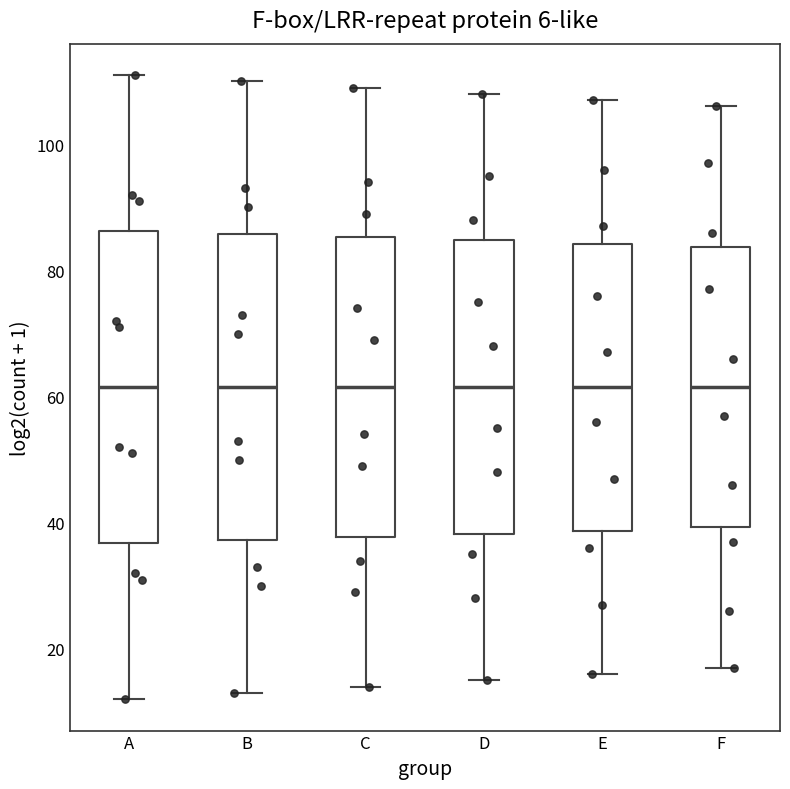

Reading left to right, read every box against the y-axis: the position of its median line, the range the box covers, and the ends of its whiskers. The values are not printed on the chart, so give them approximately, as read against the axis.

A: median 62, box 36 to 86, whiskers 12 to 112
B: median 62, box 38 to 86, whiskers 14 to 110
C: median 62, box 38 to 86, whiskers 14 to 110
D: median 62, box 38 to 84, whiskers 16 to 108
E: median 62, box 38 to 84, whiskers 16 to 108
F: median 62, box 40 to 84, whiskers 18 to 106